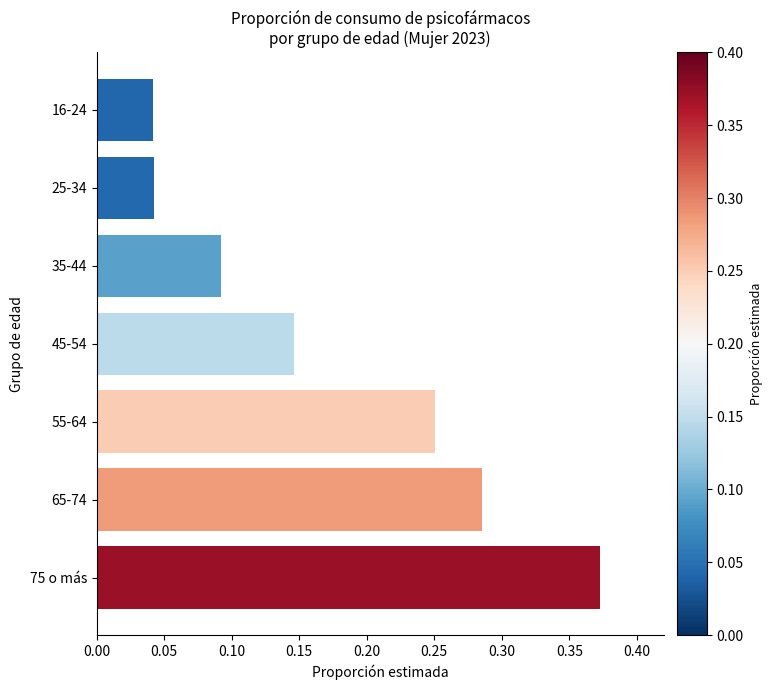

The value at 16-24 is 0.1. True or false?

False